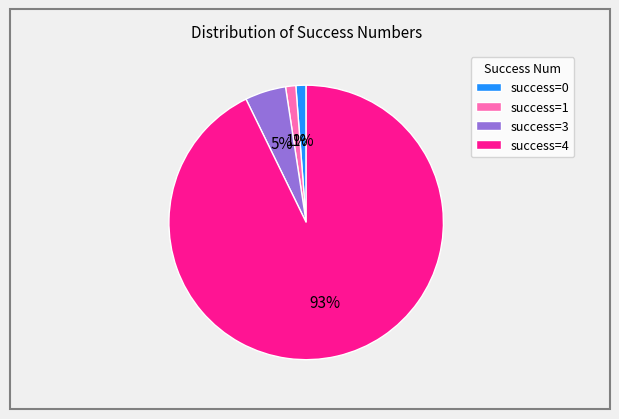

To the nearest percent, what portion does success=3 represent?

5%